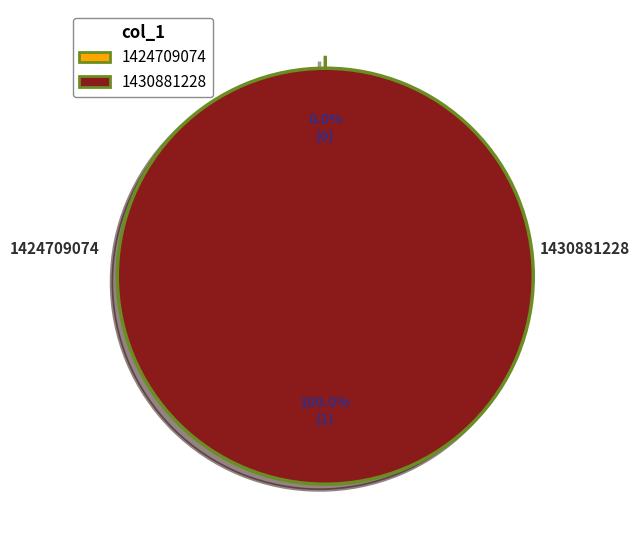

How many slices are in this pie chart?

2